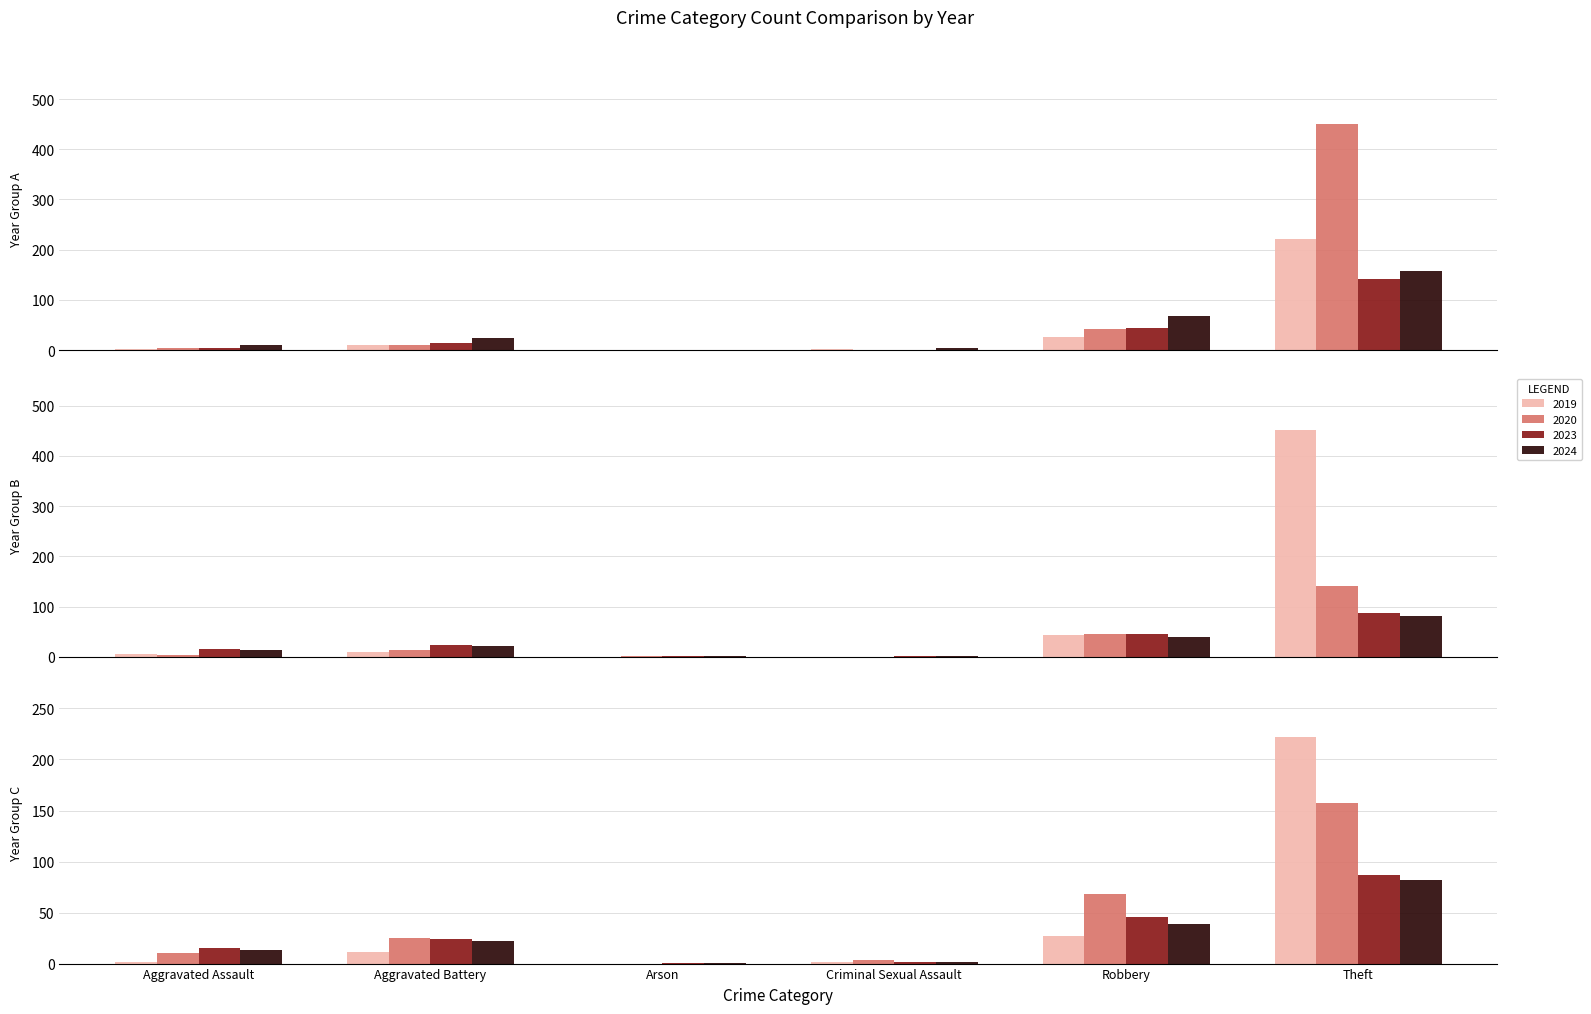

At which category is the sum across all series the highest?

Theft